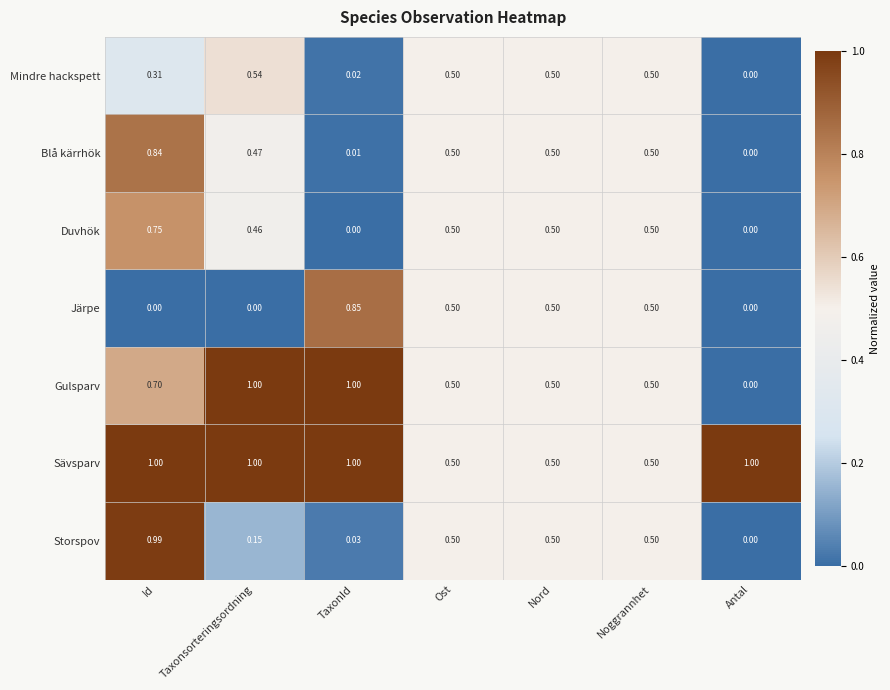

At which label is Mindre hackspett closest to 0?

Antal